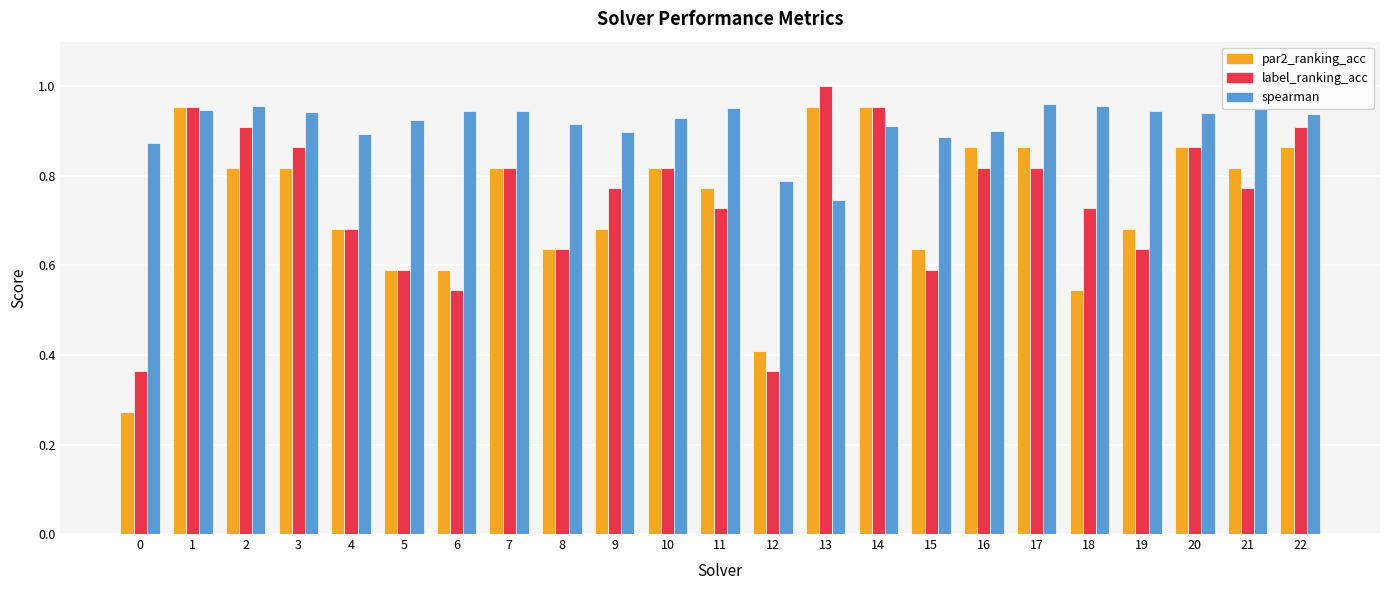

Which category has the lowest value in the spearman series?

13